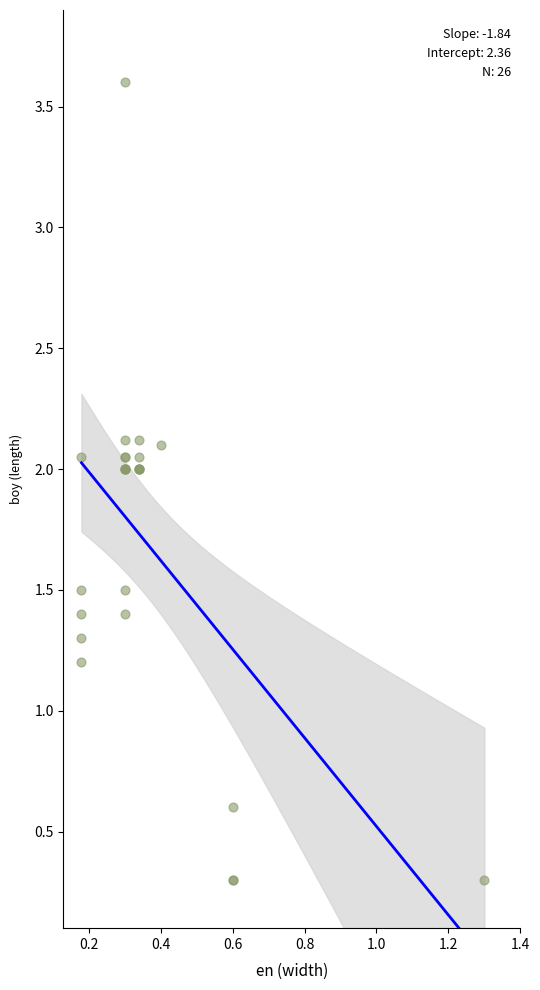

What Y value in the scatter plot is closest to 1?

1.2